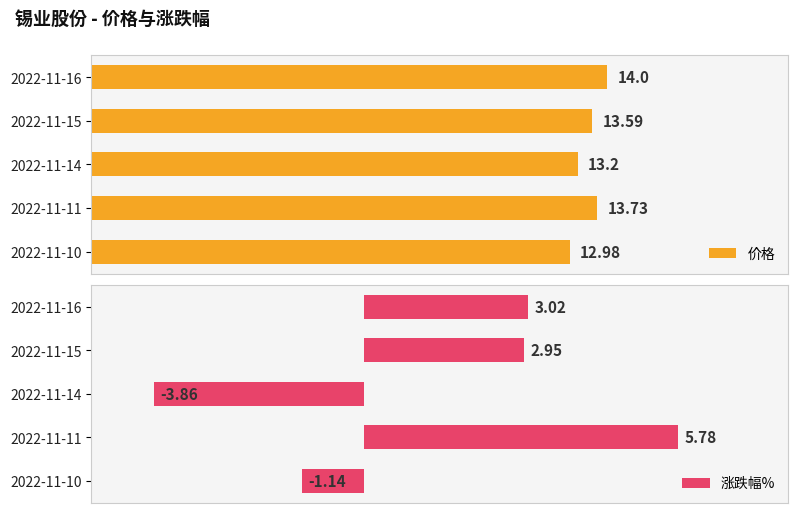

Rank the series by their maximum value, from highest to lowest.

价格, 涨跌幅%